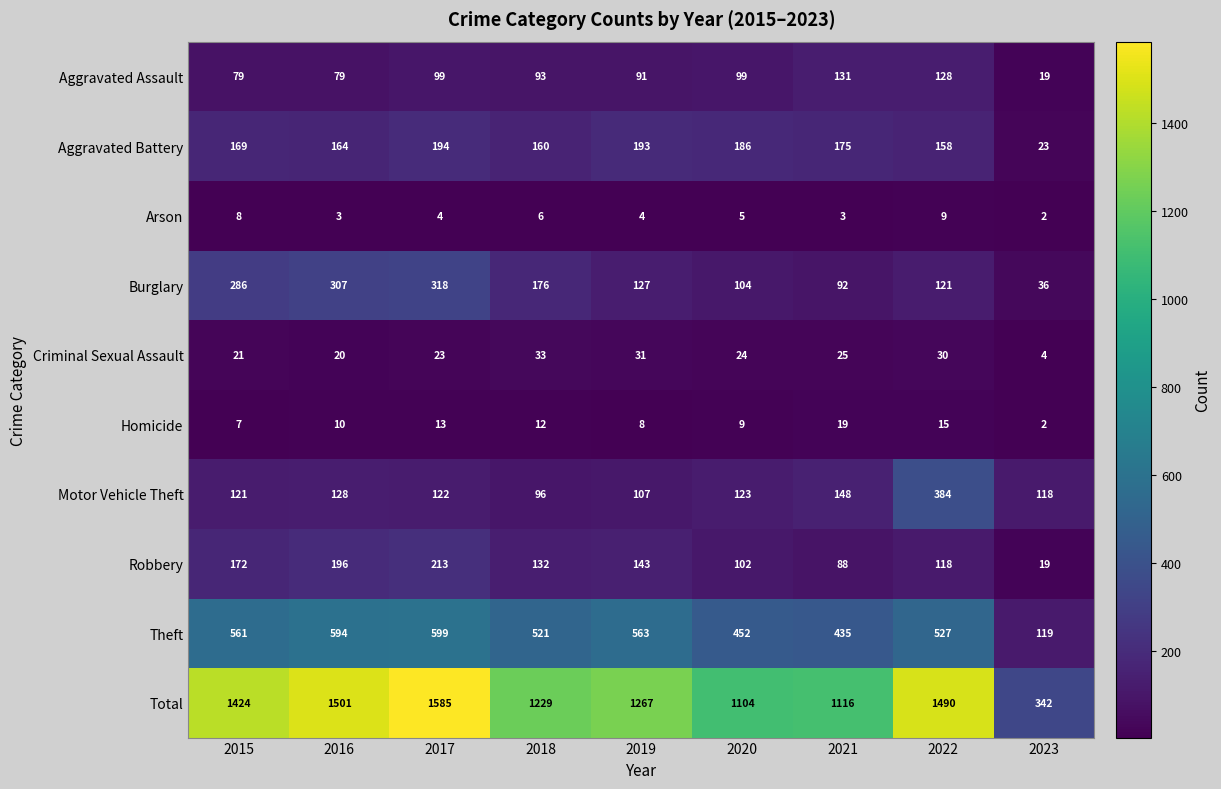

What is the spread (max minus min) of values at 2017?

1581